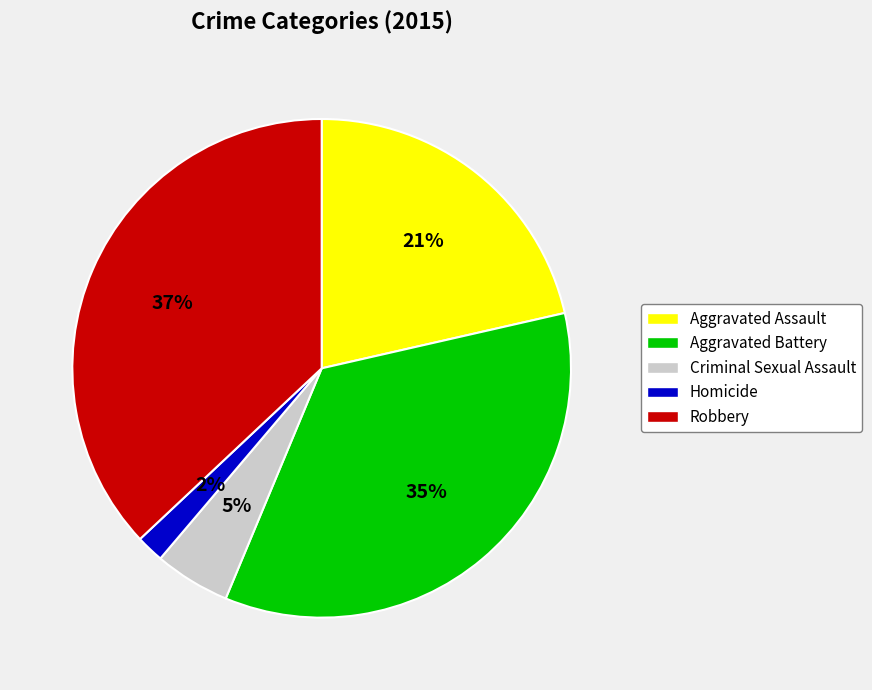

Between Robbery and Homicide, which is larger?

Robbery